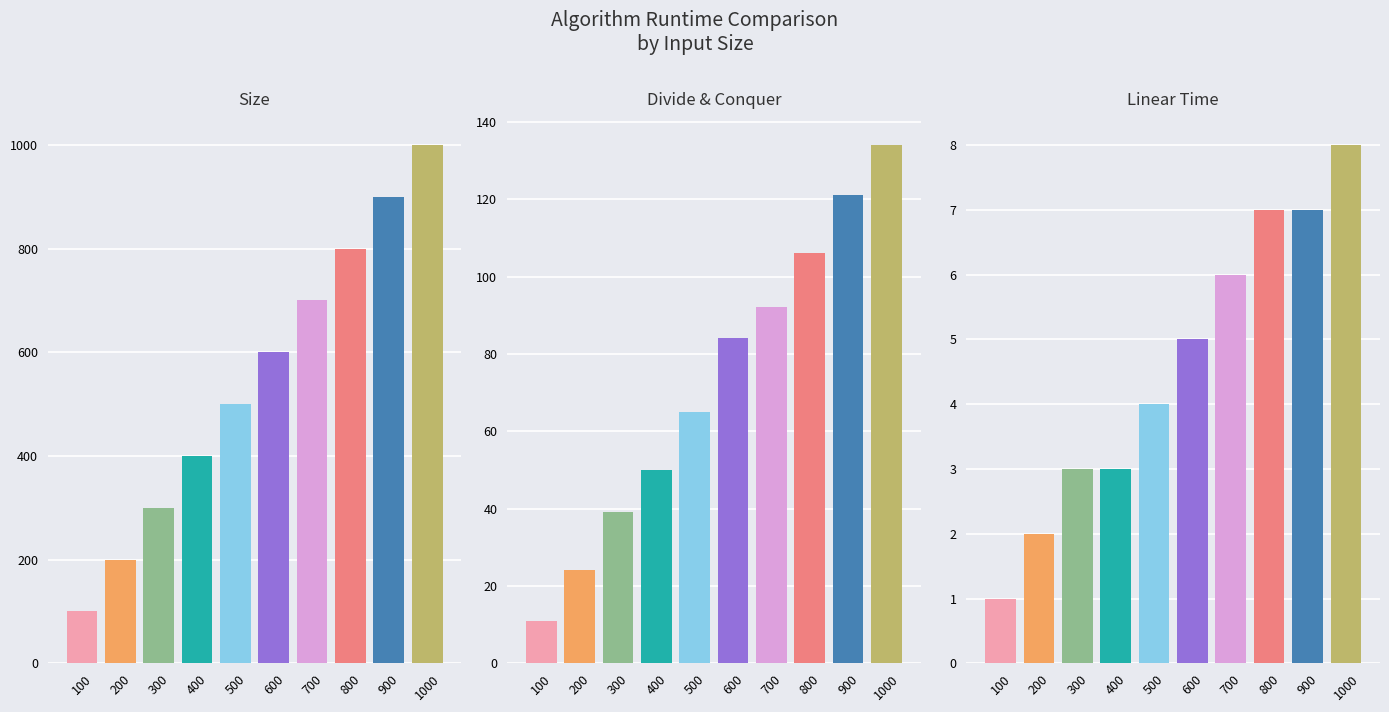

What is the difference between the second highest and minimum values in the Divide & Conquer series?

110